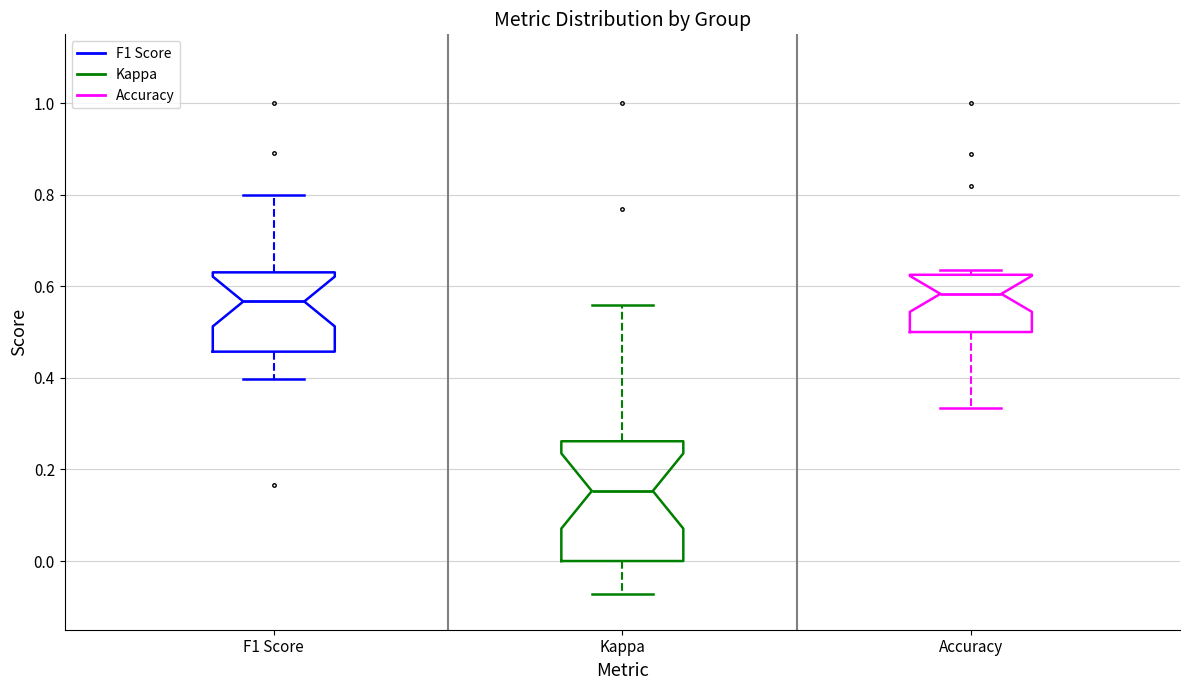

Reading left to right, read every box against the y-axis: the position of its median line, the range the box covers, and the ends of its whiskers. The values are not printed on the chart, so give them approximately, as read against the axis.

F1 Score: median 0.56, box 0.46 to 0.64, whiskers 0.40 to 0.80
Kappa: median 0.16, box 0.00 to 0.26, whiskers -0.08 to 0.56
Accuracy: median 0.58, box 0.50 to 0.62, whiskers 0.34 to 0.64